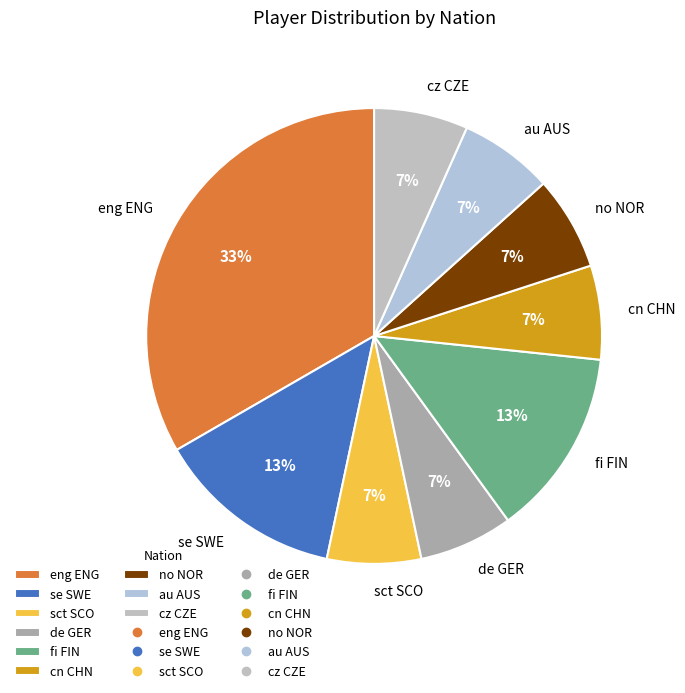

Which has a higher value, se SWE or cz CZE?

se SWE